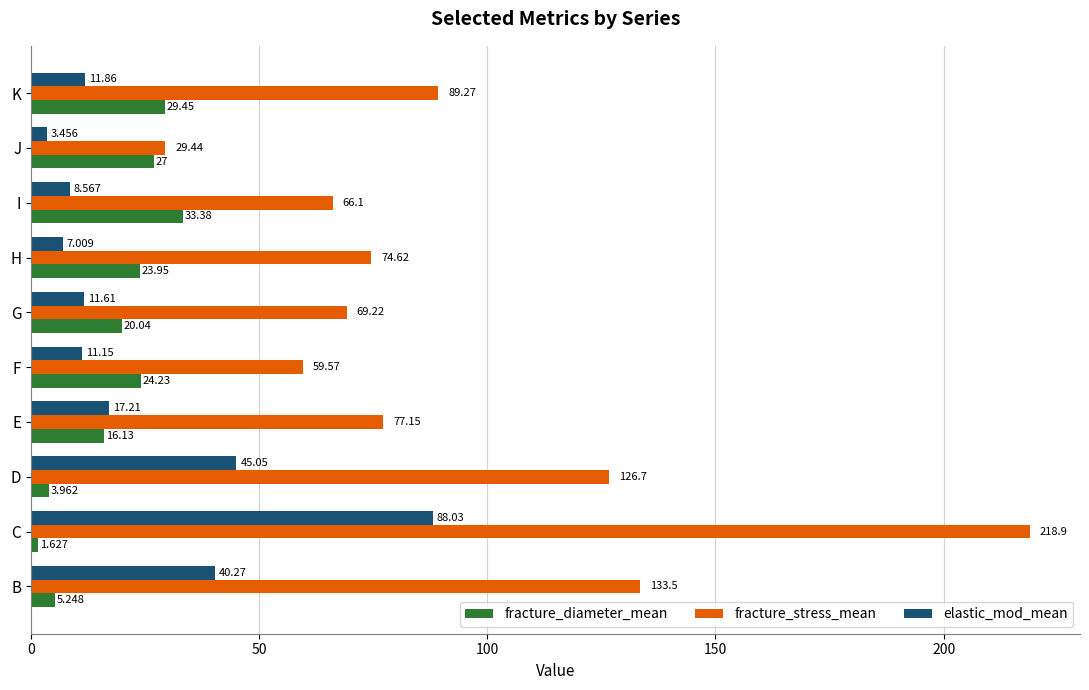

Between F and I, which series saw the biggest shift?

fracture_diameter_mean